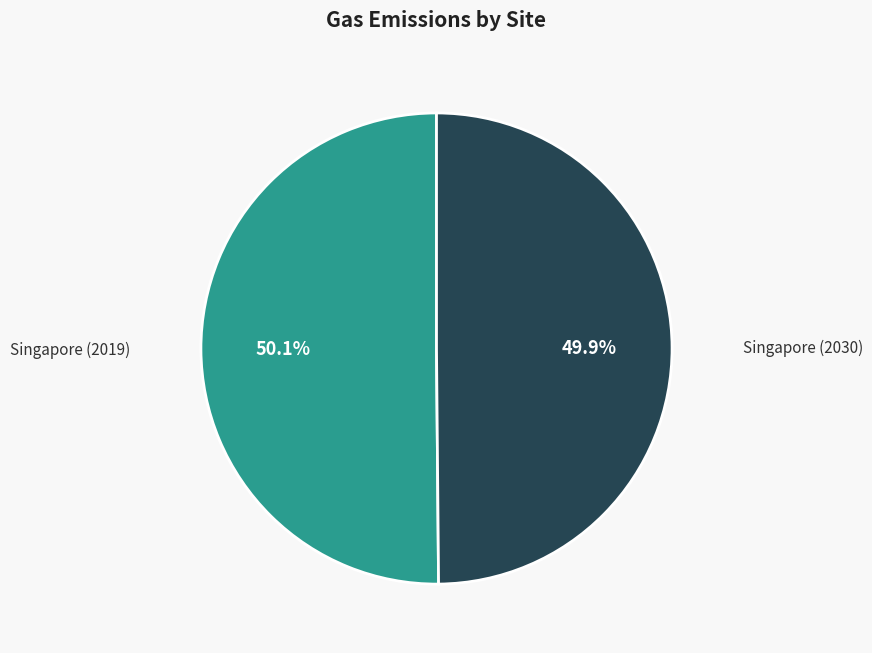

Approximately how many times larger is the value at Singapore (2030) compared to Singapore (2019)?

1.0